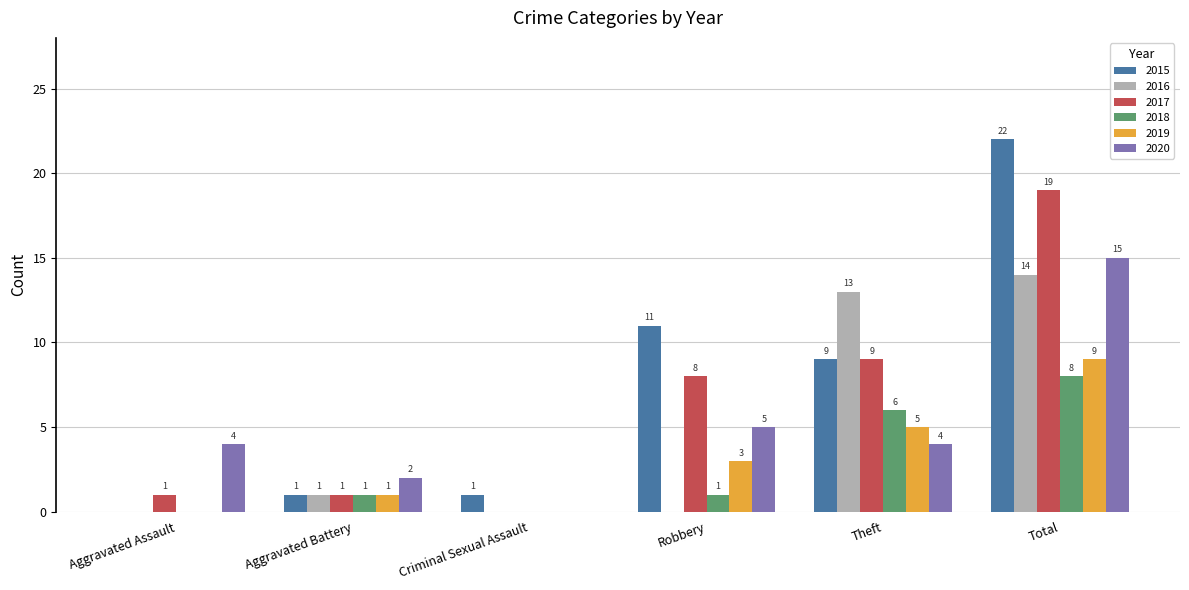

Reading left to right, transcribe all the data shown in this chart.

2015: Aggravated Assault=0	Aggravated Battery=1	Criminal Sexual Assault=1	Robbery=11	Theft=9	Total=22
2016: Aggravated Assault=0	Aggravated Battery=1	Criminal Sexual Assault=0	Robbery=0	Theft=13	Total=14
2017: Aggravated Assault=1	Aggravated Battery=1	Criminal Sexual Assault=0	Robbery=8	Theft=9	Total=19
2018: Aggravated Assault=0	Aggravated Battery=1	Criminal Sexual Assault=0	Robbery=1	Theft=6	Total=8
2019: Aggravated Assault=0	Aggravated Battery=1	Criminal Sexual Assault=0	Robbery=3	Theft=5	Total=9
2020: Aggravated Assault=4	Aggravated Battery=2	Criminal Sexual Assault=0	Robbery=5	Theft=4	Total=15